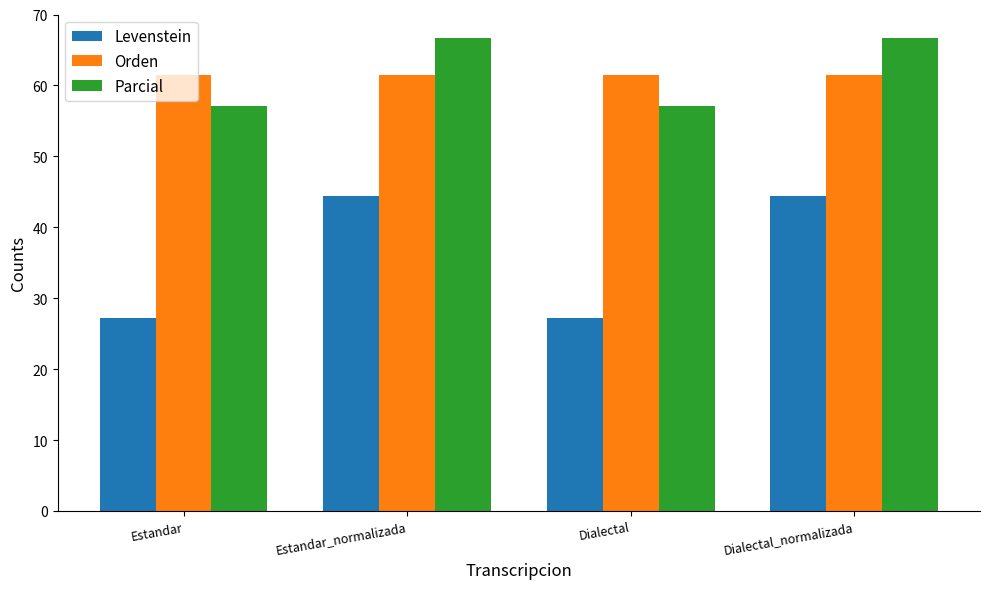

Read the Orden value at Dialectal_normalizada.

61.5